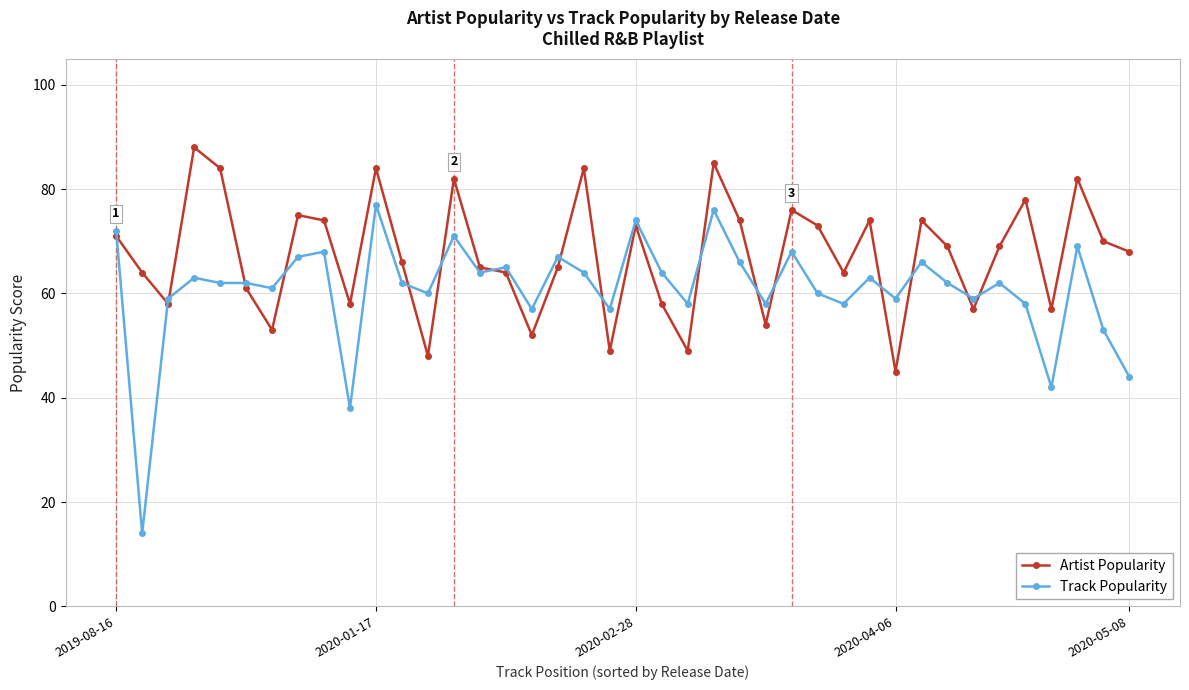

Which series has the largest range (max minus min)?

Track Popularity